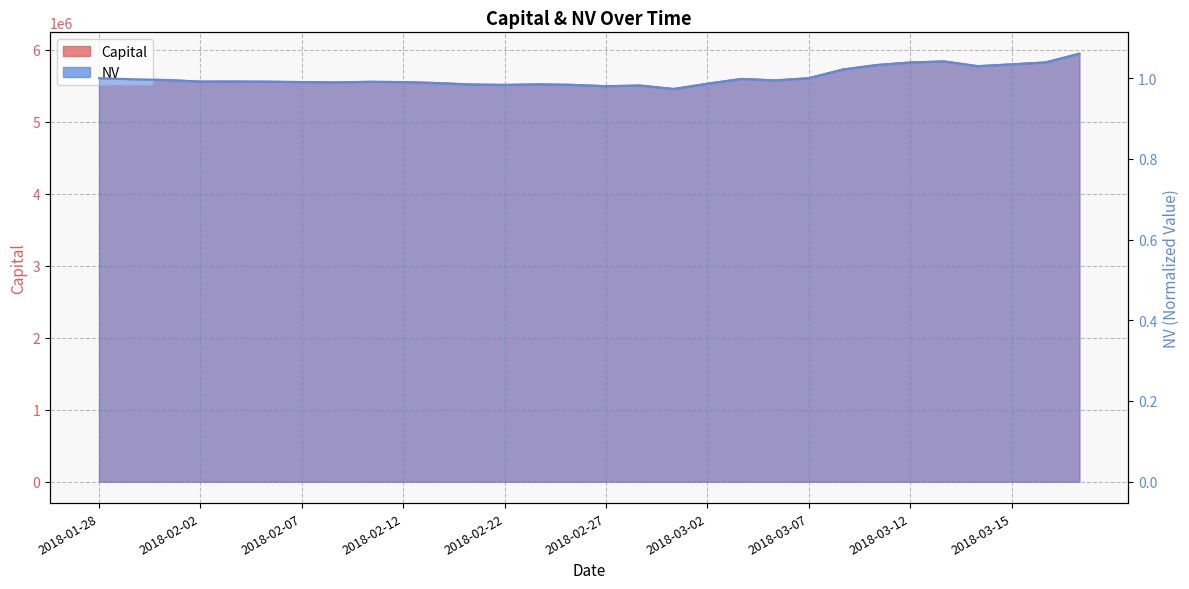

What is the label of the 20th point from the right?

2018-02-13